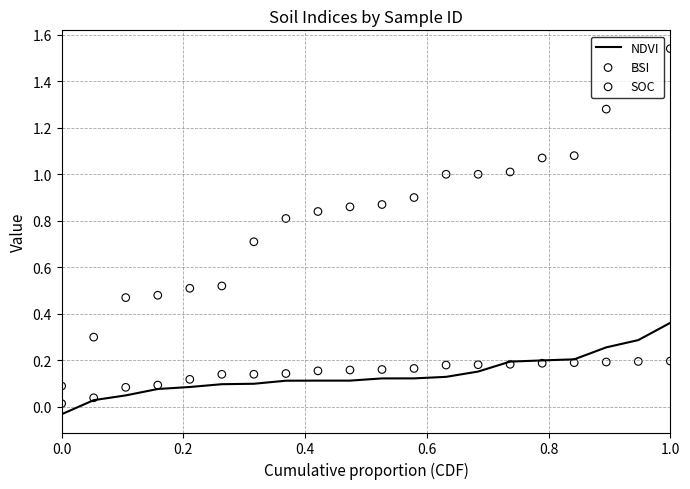

Which series has the largest Y range (max minus min)?

SOC